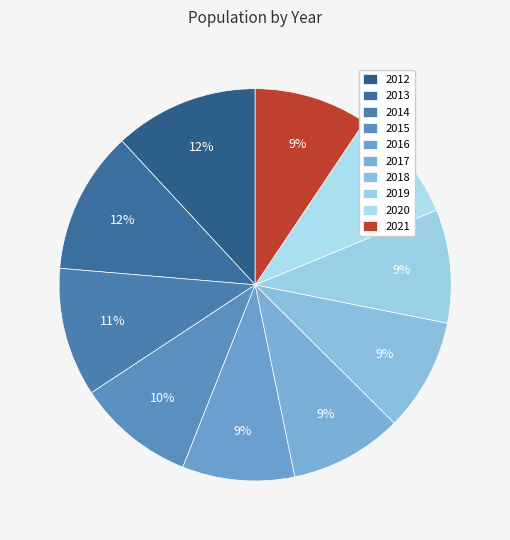

How many segments does this pie chart have?

10